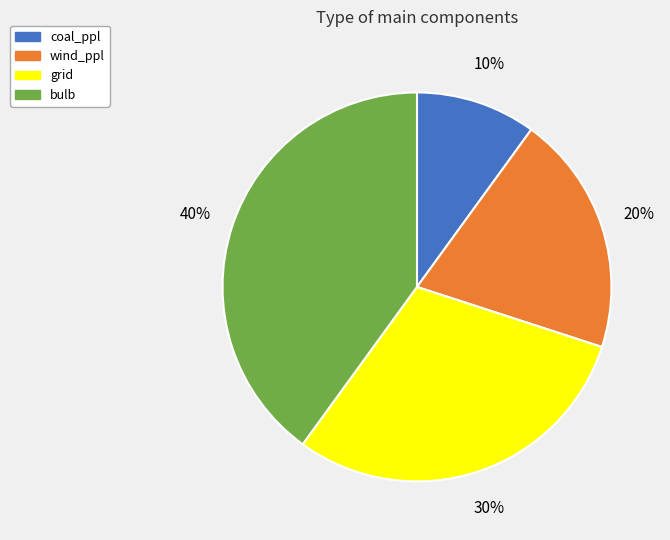

Count the number of slices in the pie.

4